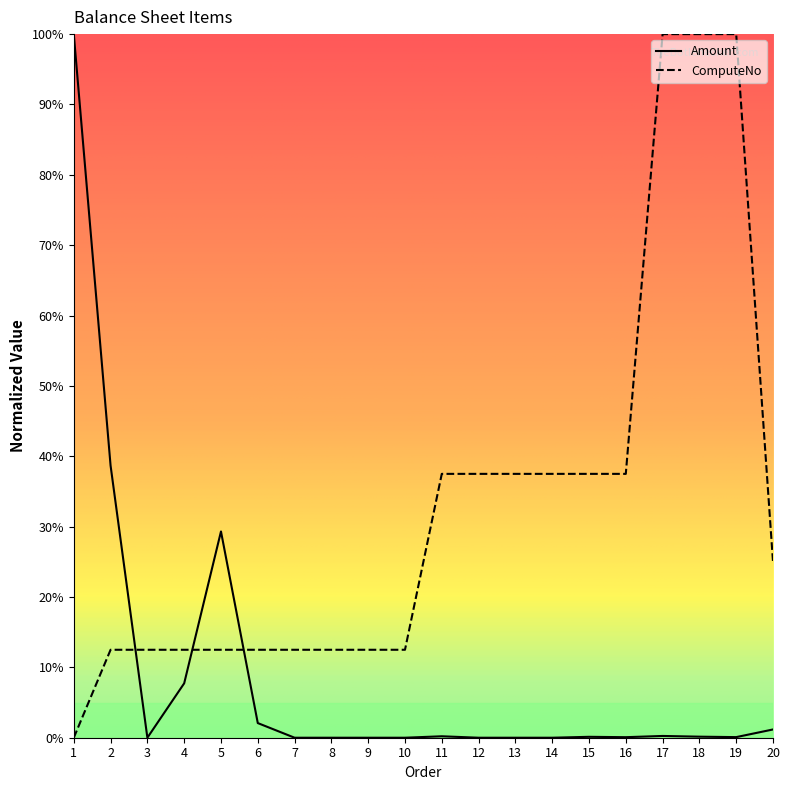

Is the value of ComputeNo at 6 greater than the value of Amount at 16?

Yes